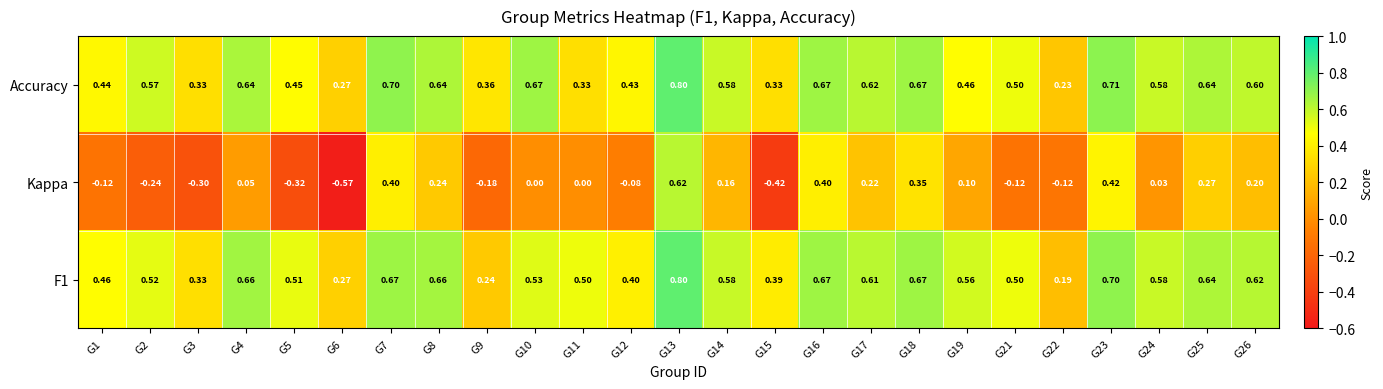

What is the spread (max minus min) of values at G3?

0.6